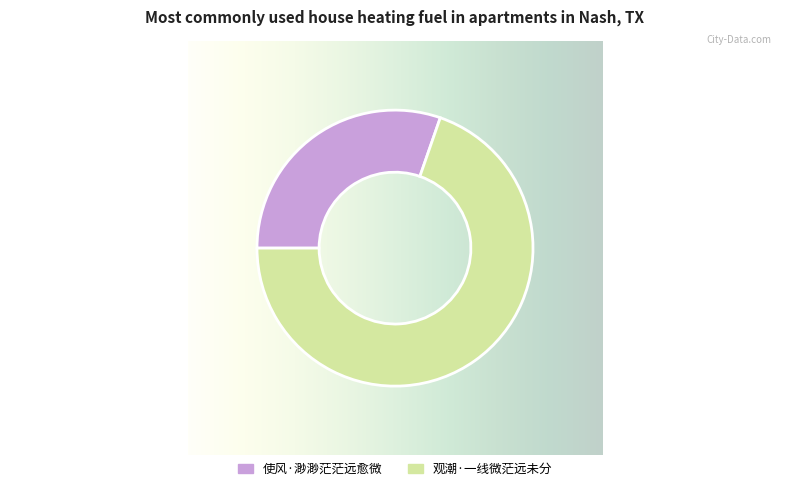

Which category has the biggest portion of the pie?

观潮·一线微茫远未分